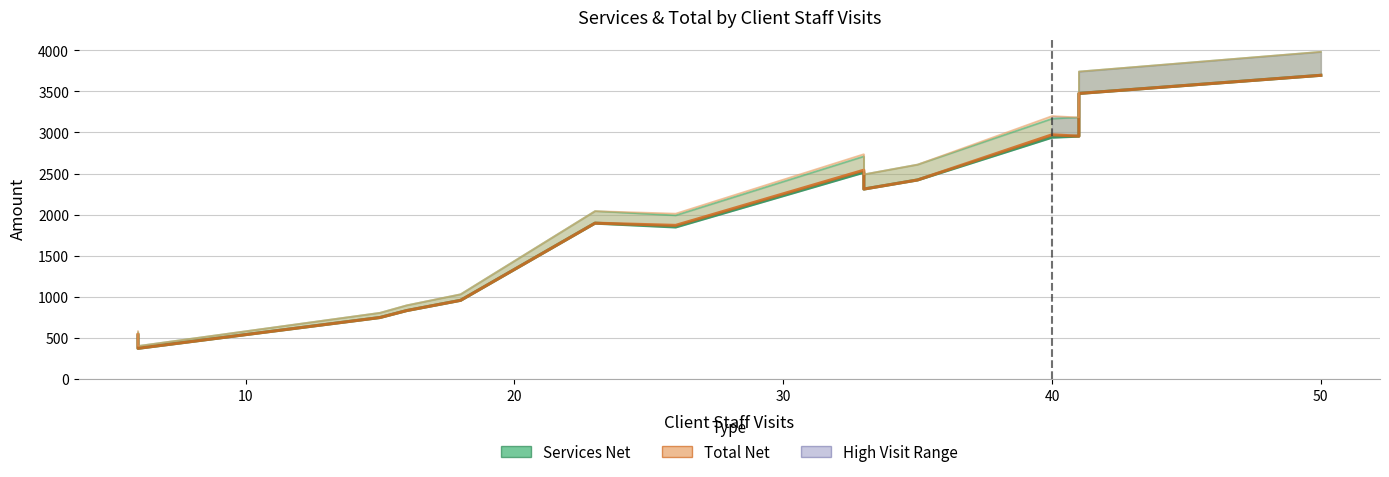

Is this an area chart (filled region under the line)?

No